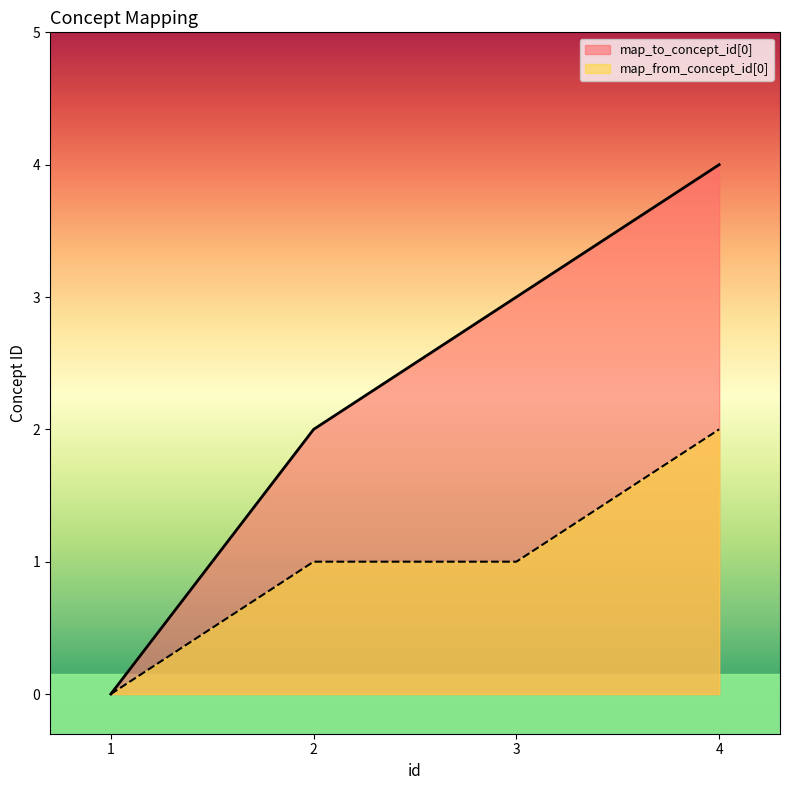

At which category is the sum across all series the highest?

4